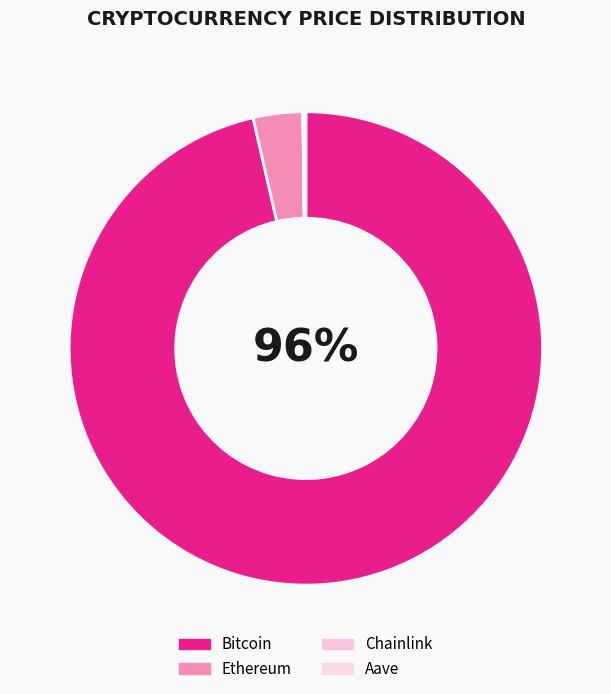

How many slices are in this pie chart?

4